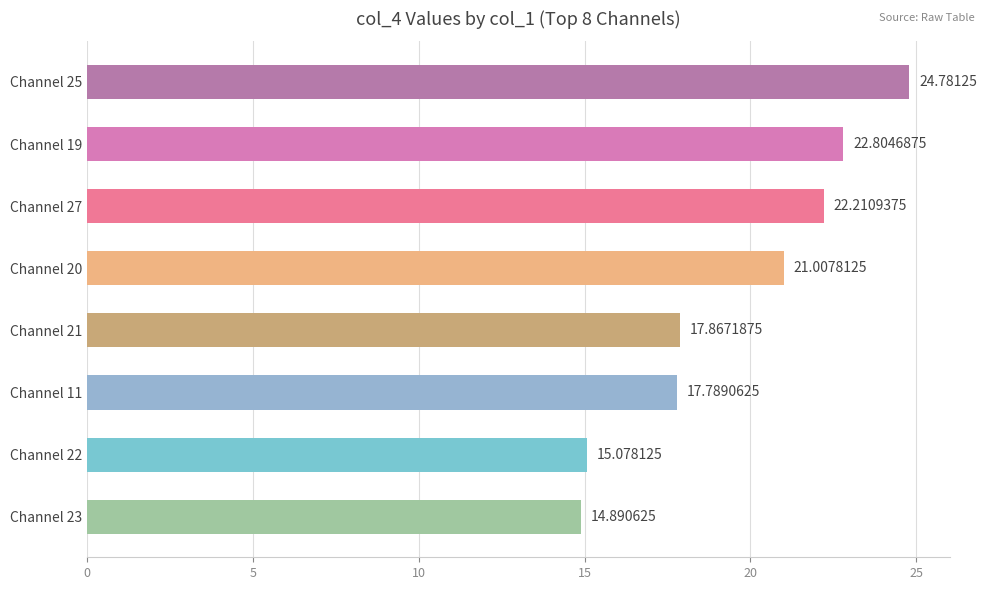

List the labels in order of value, smallest first.

Channel 23, Channel 22, Channel 11, Channel 21, Channel 20, Channel 27, Channel 19, Channel 25